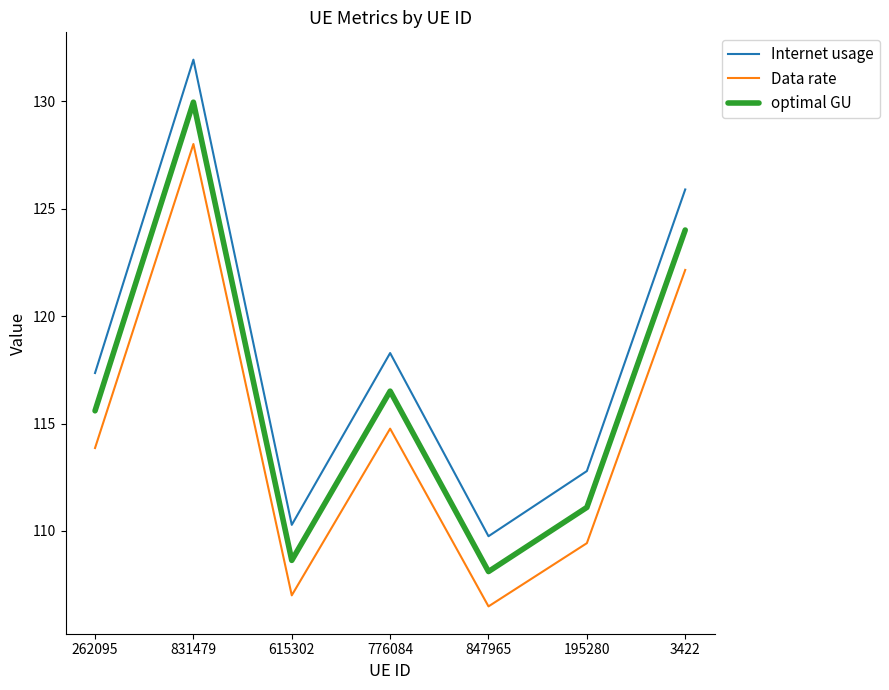

What is the sum of the Internet usage values at 615302 and 262095?

227.6